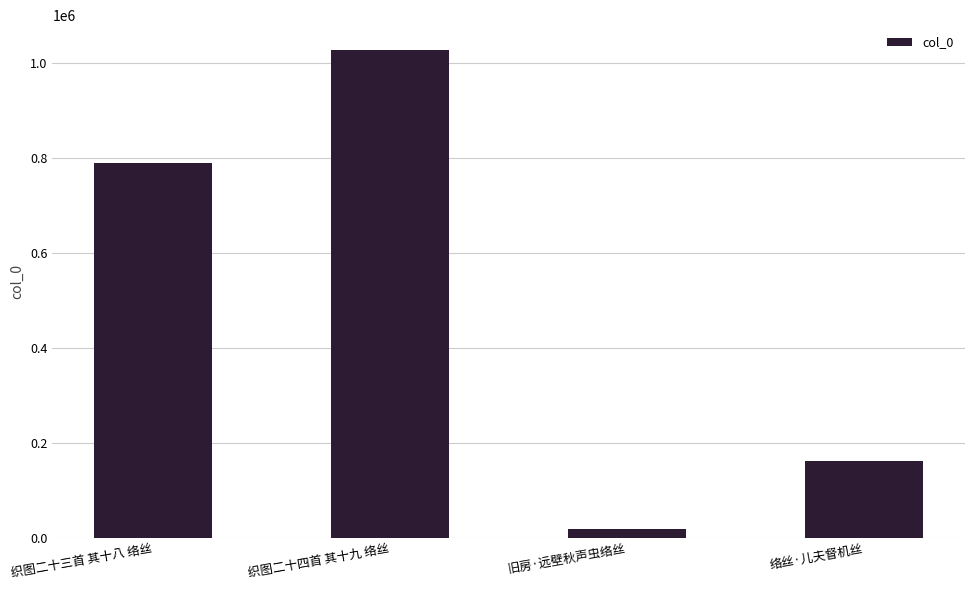

Where is the data nearest to the value 523329?

织图二十三首 其十八 络丝